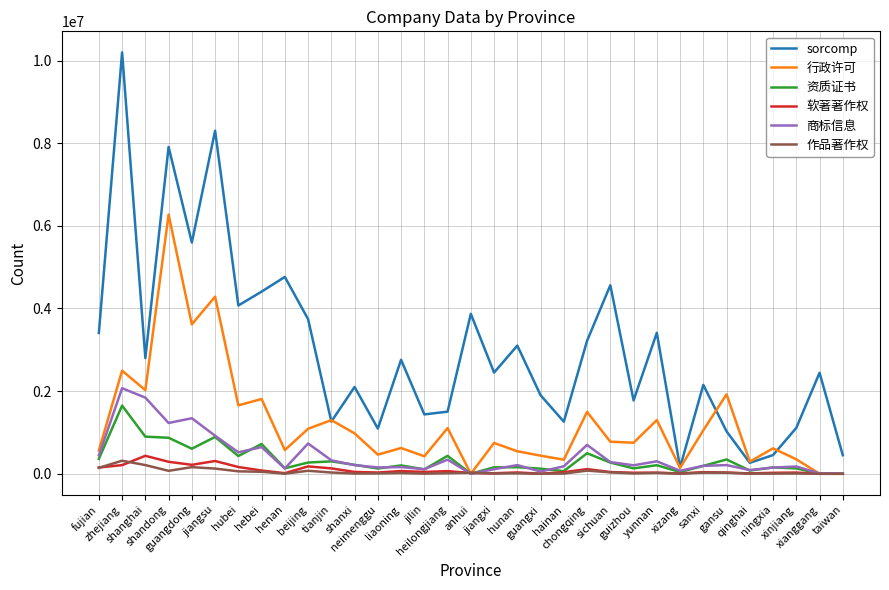

In 行政许可, how many points are lower than both neighbors (excluding endpoints)?

11